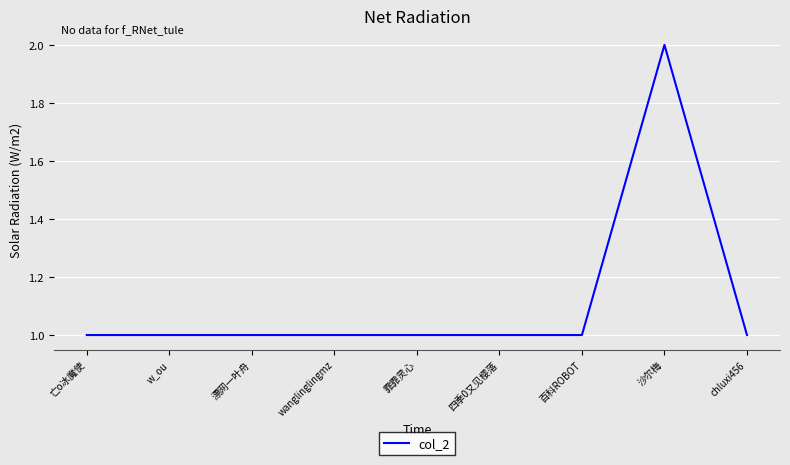

The value at chluxi456 is 1. True or false?

True